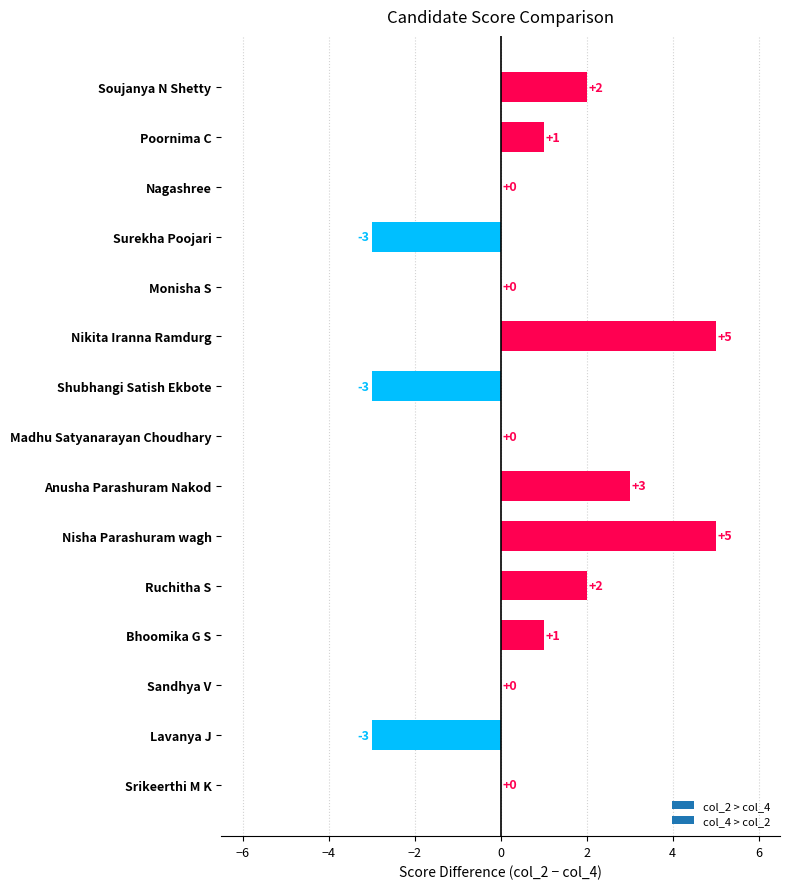

What is the maximum value shown in the chart?

5